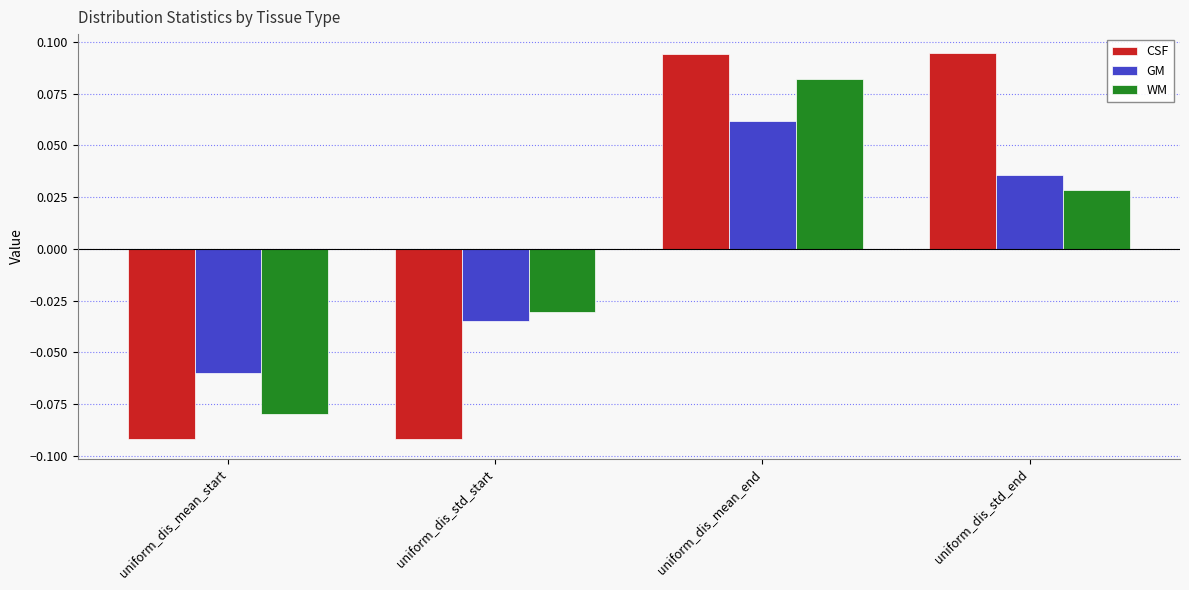

Does the chart contain stacked bars?

No